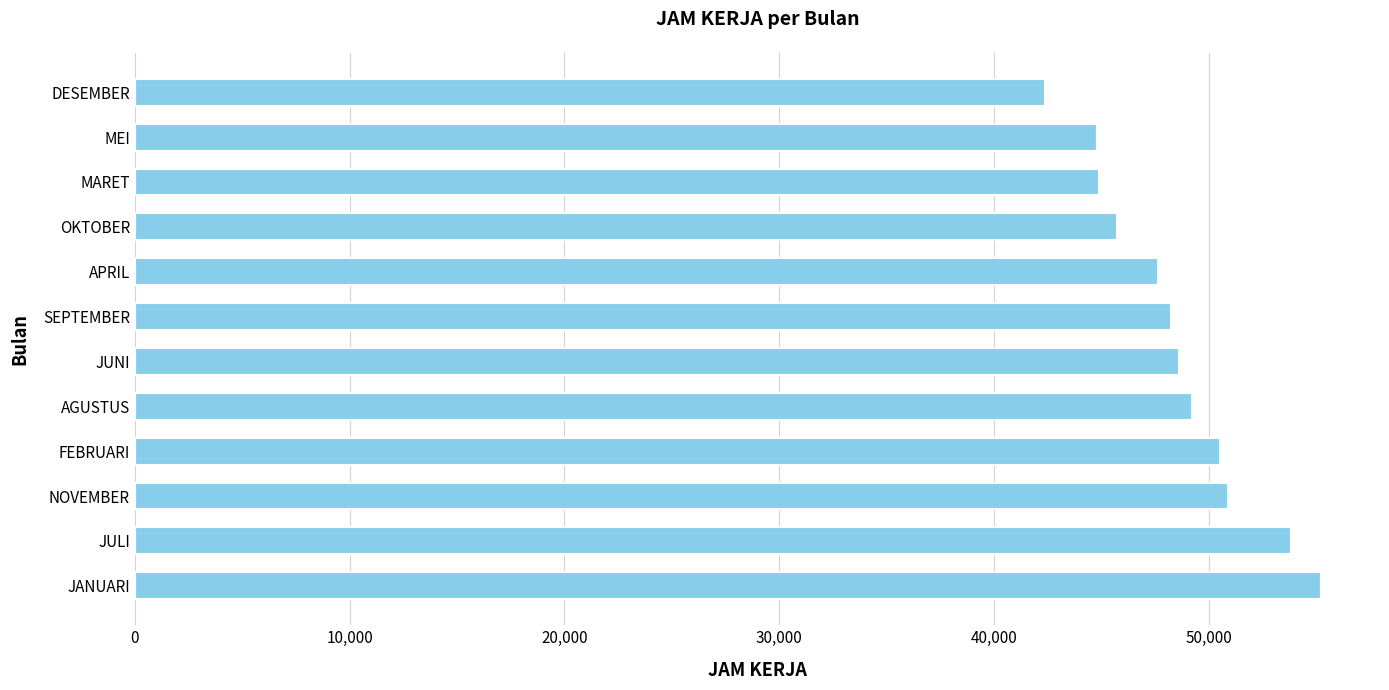

What is the difference between the maximum and minimum values?

12856